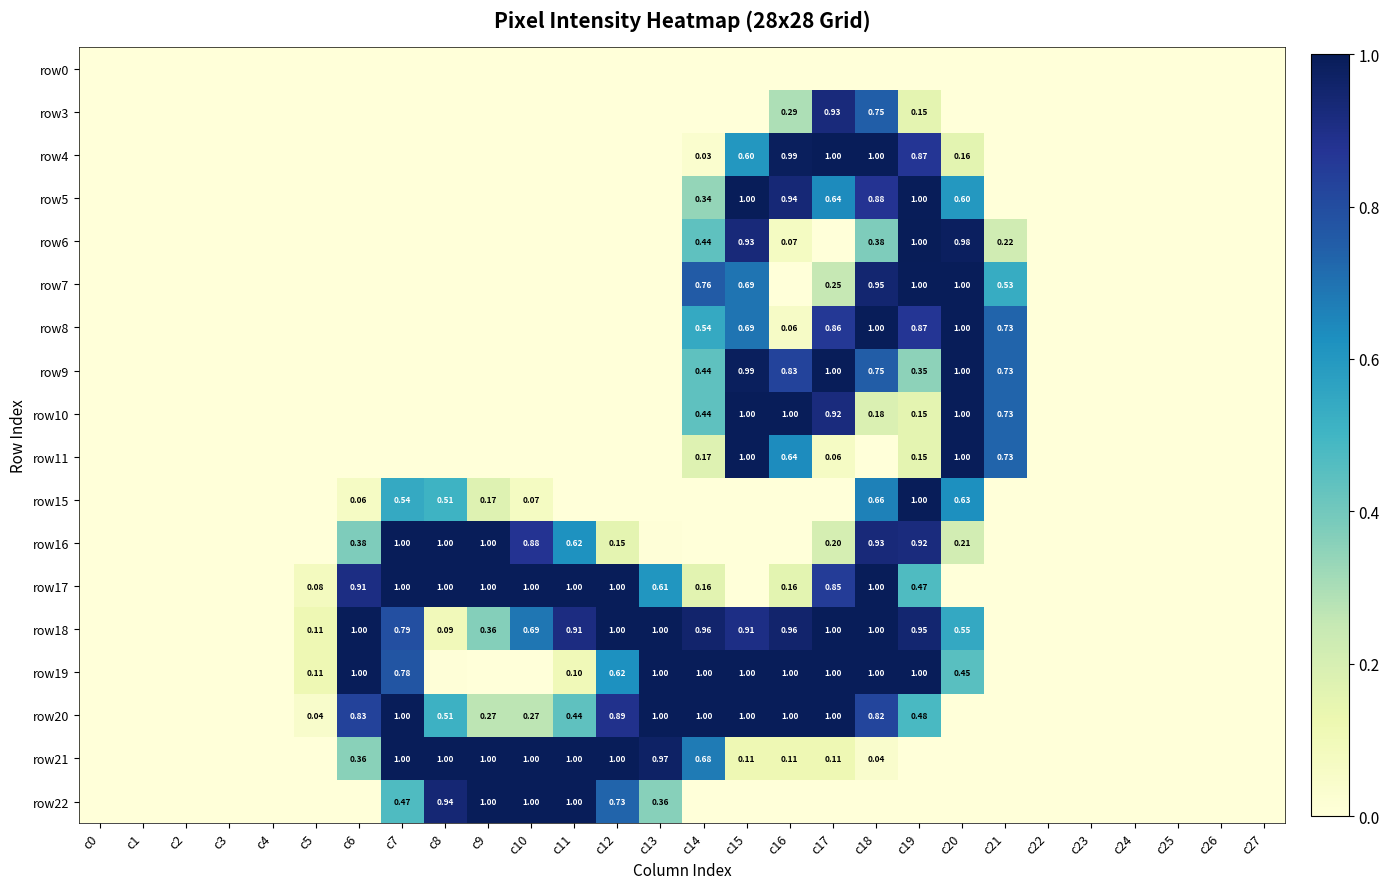

What is the difference between the highest and lowest values at c14?

1.0